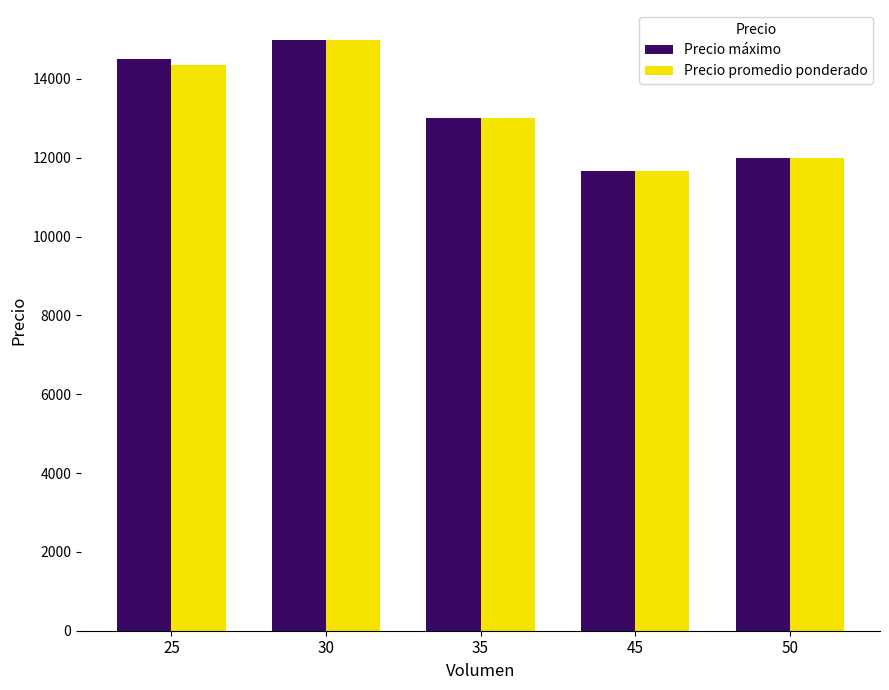

At which label does Precio máximo first exceed 13000?

25